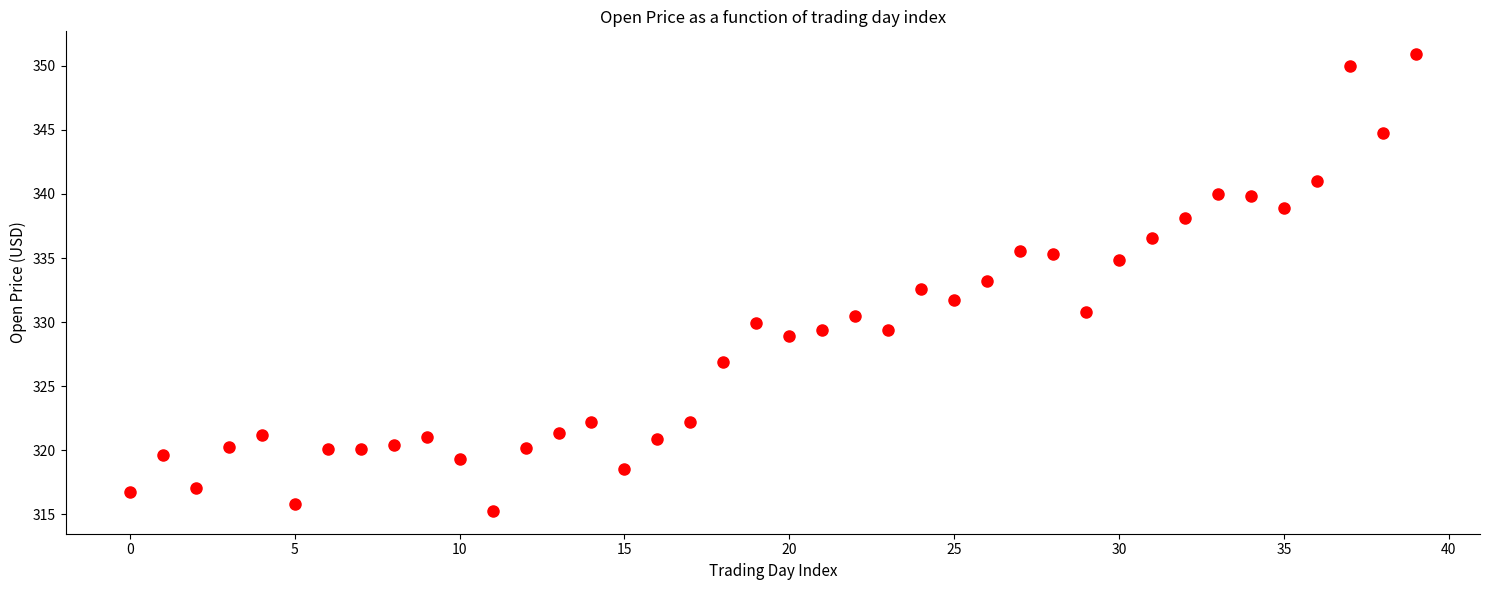

What is the range of Y values (max minus min)?

35.6